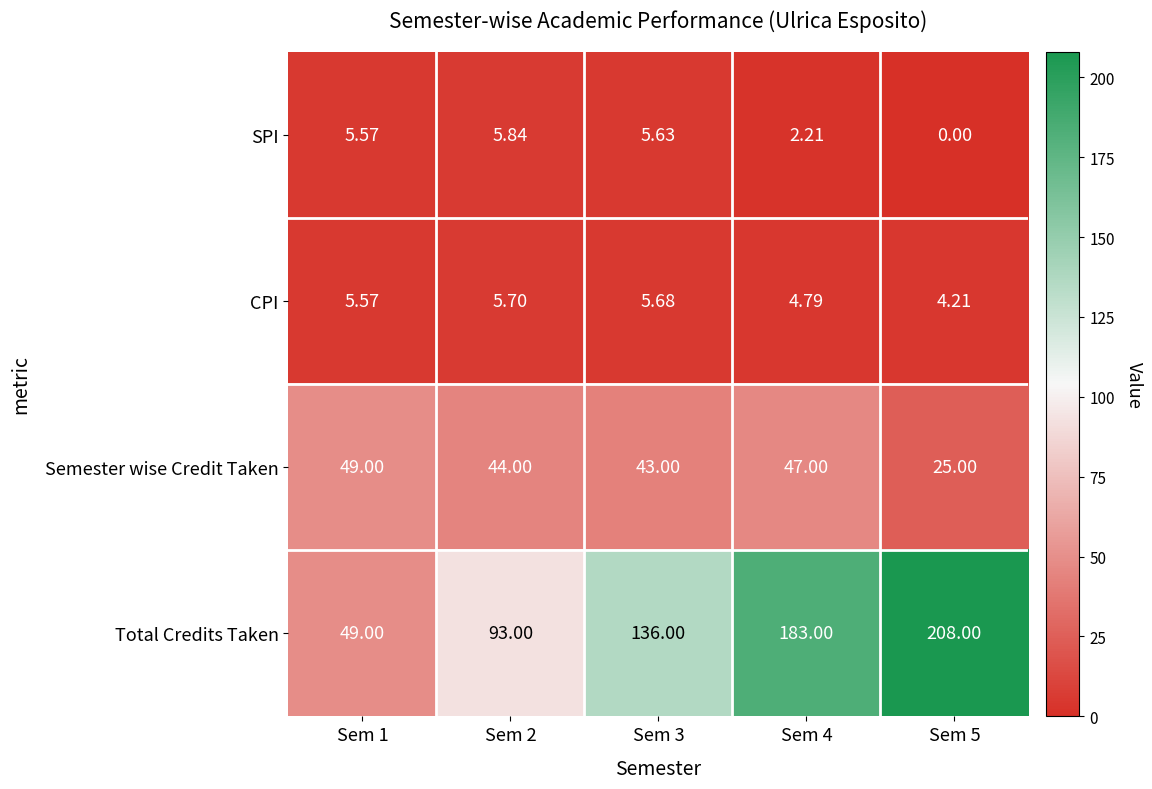

Which series has the largest range (max minus min)?

Total Credits Taken